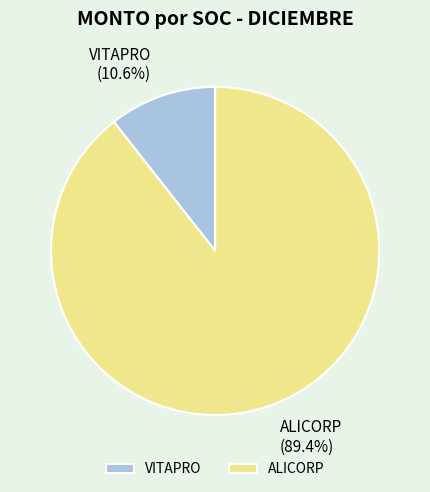

What is the smallest slice in the pie chart?

VITAPRO